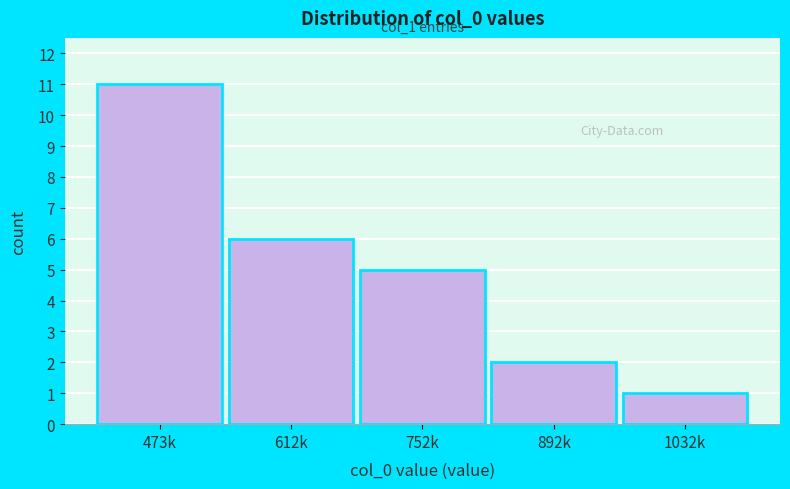

Reading right to left, list all the values displayed in this chart.

1	2	5	6	11